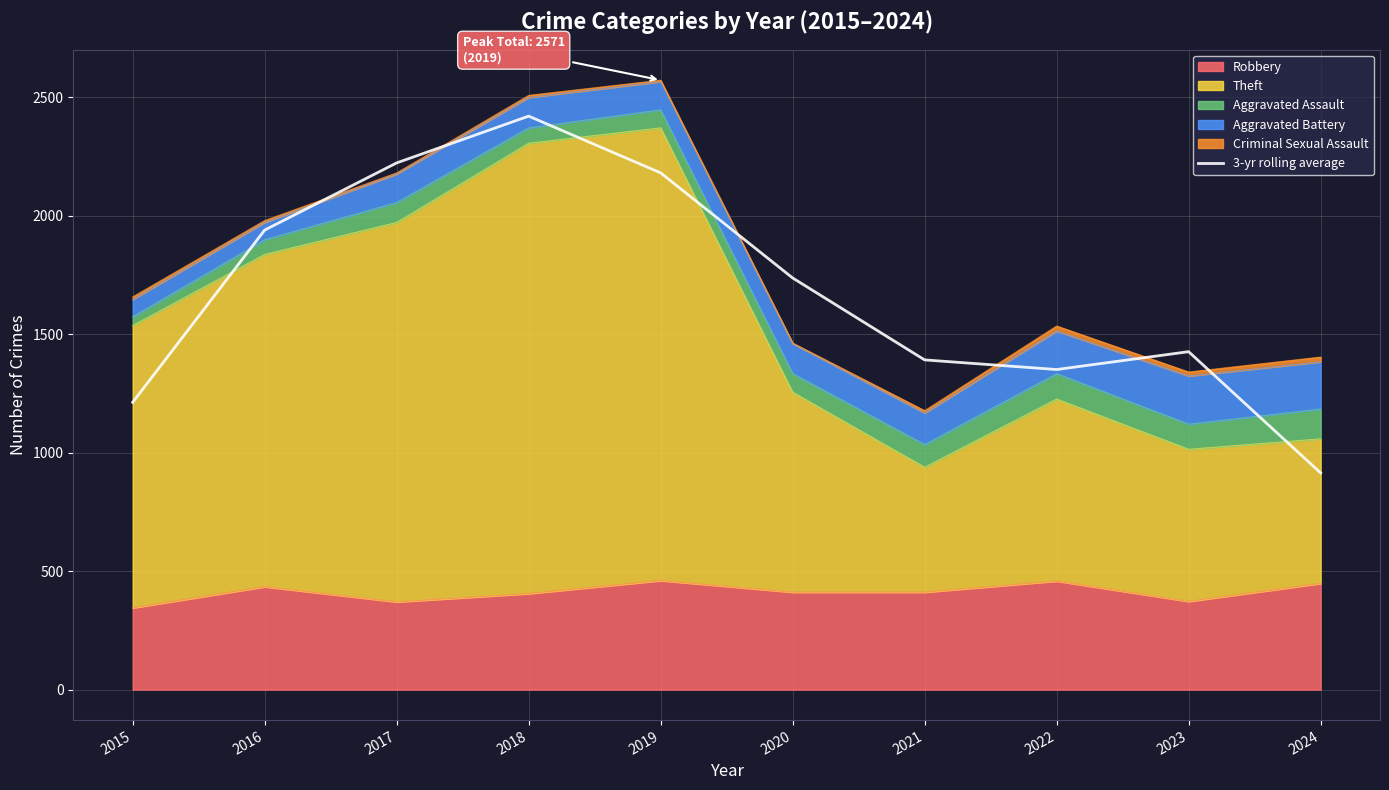

What is the sum of all values?

16790.0